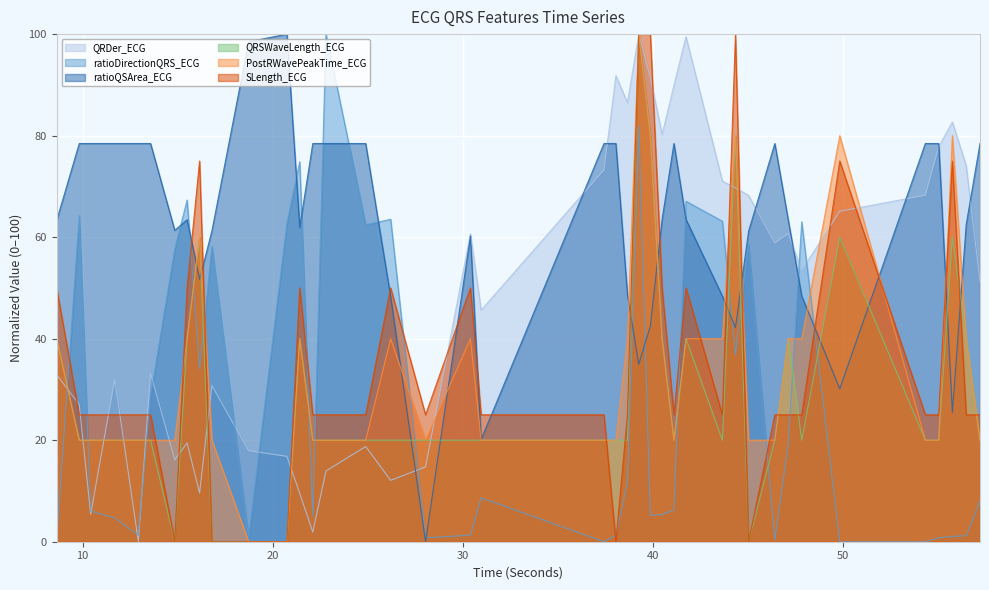

Does the chart display data point markers on the line(s)?

No